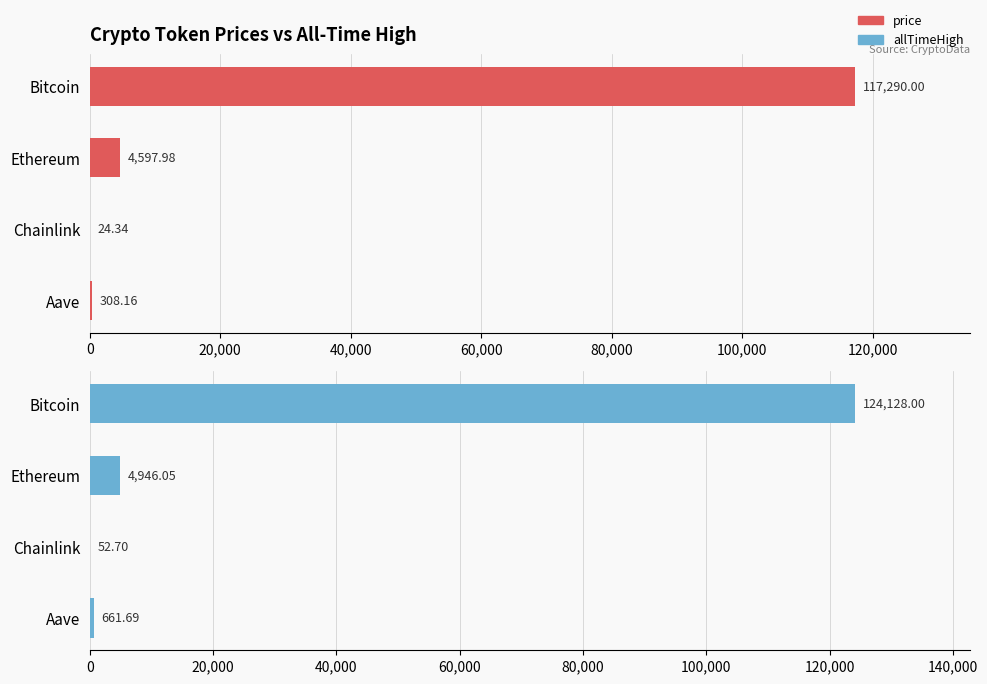

Between Bitcoin and Chainlink, which series saw the biggest shift?

allTimeHigh